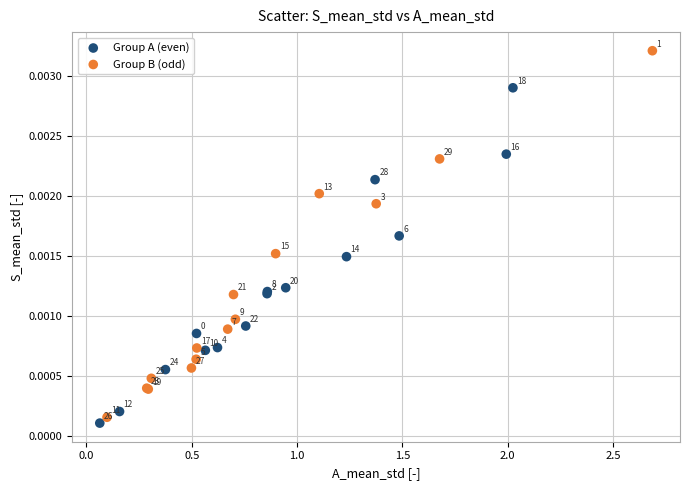

Which series reaches the minimum Y coordinate?

Group A (even)